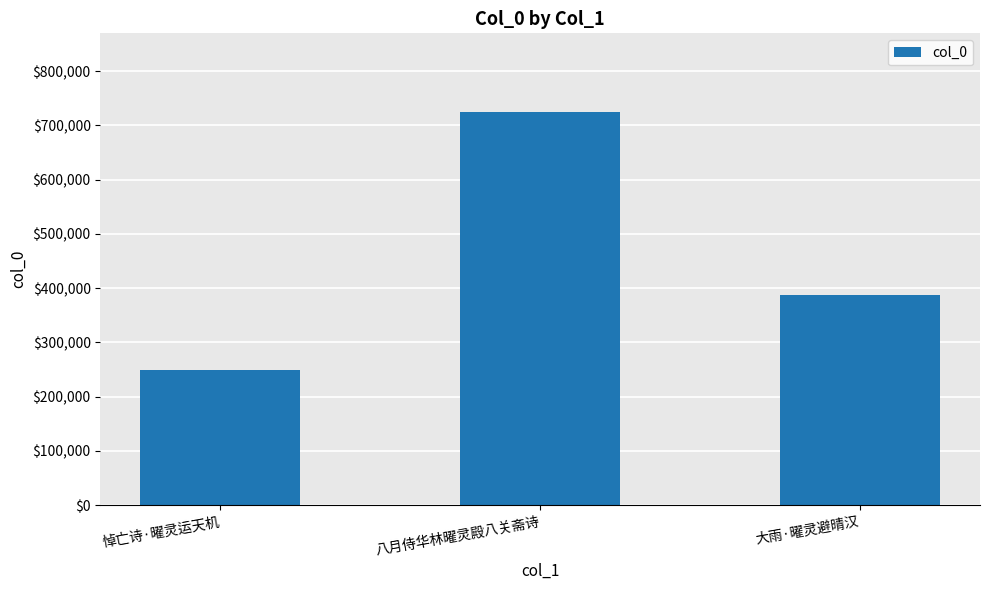

How many series are shown in this chart?

1